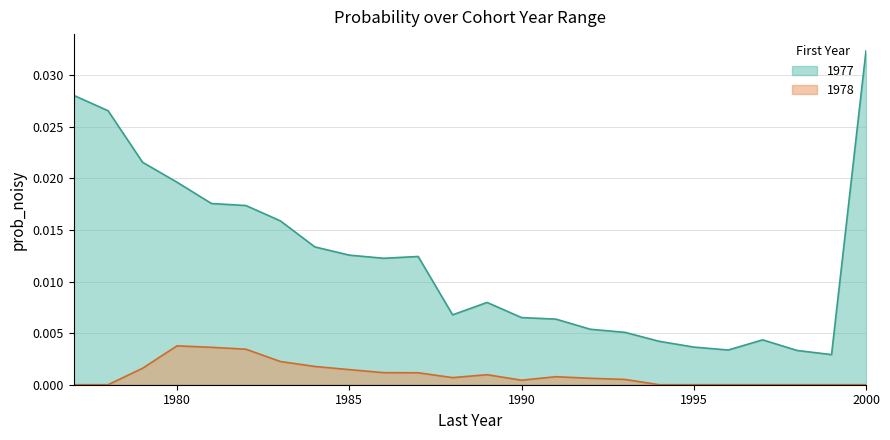

At which category does the data reach its first local peak?

1987